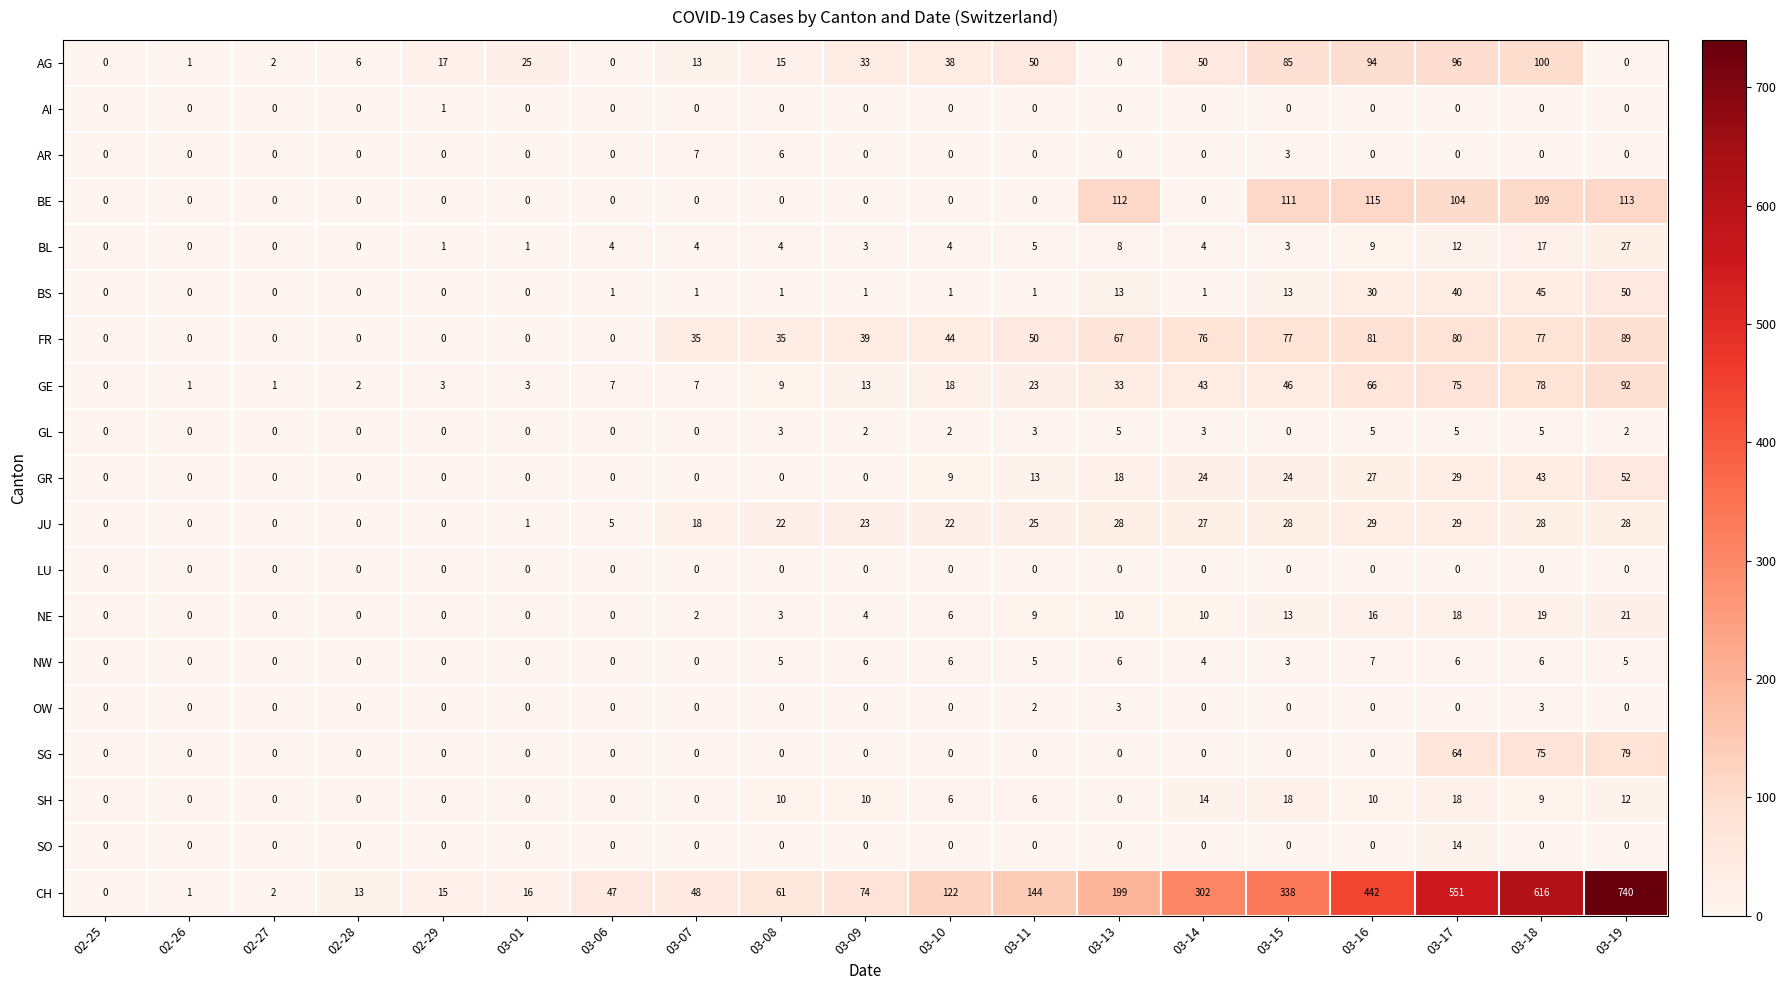

What is the sum of all GE values?

520